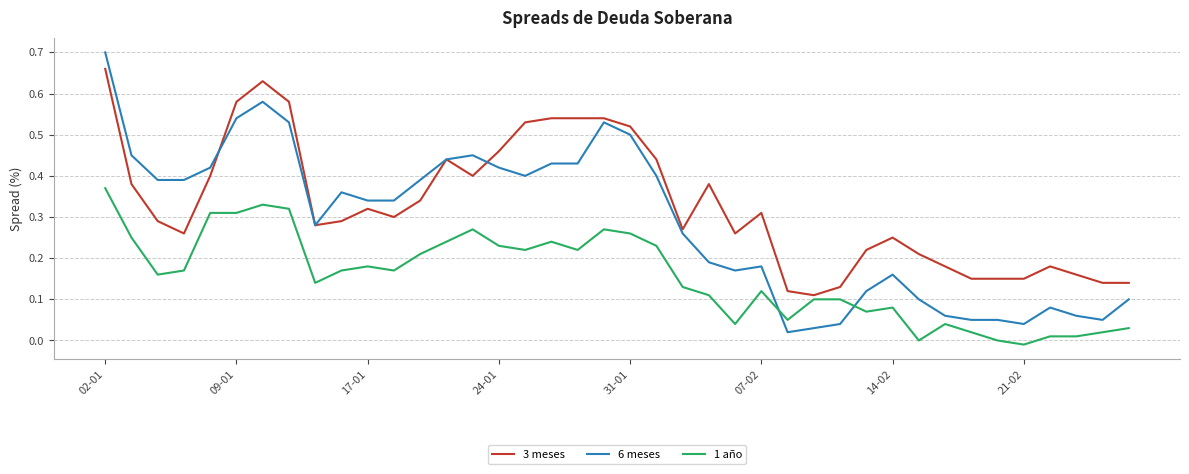

Which series ends up on top after the final intersection of 6 meses and 1 año?

6 meses